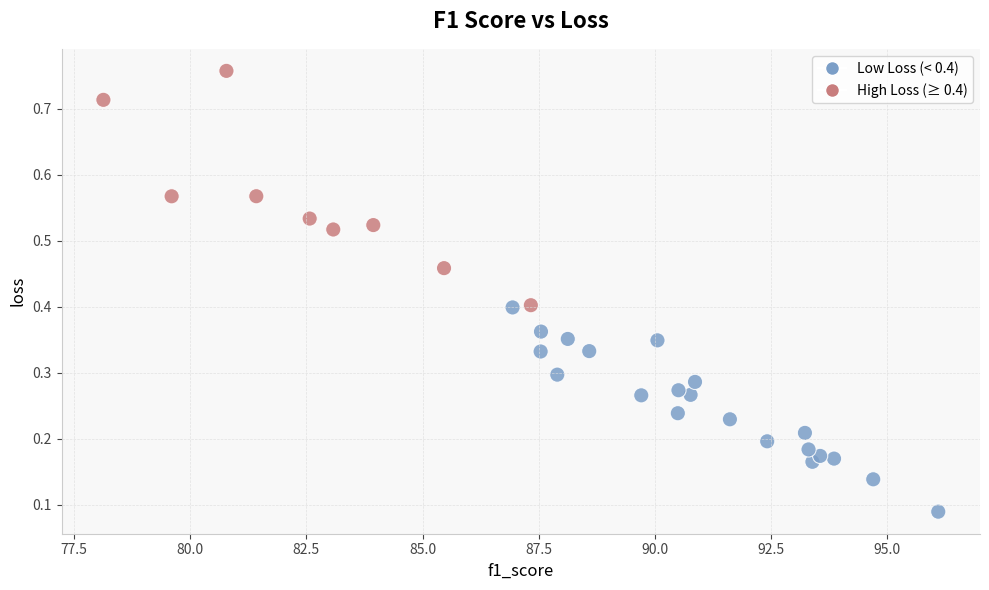

What is the range of X values (max minus min)?

18.0